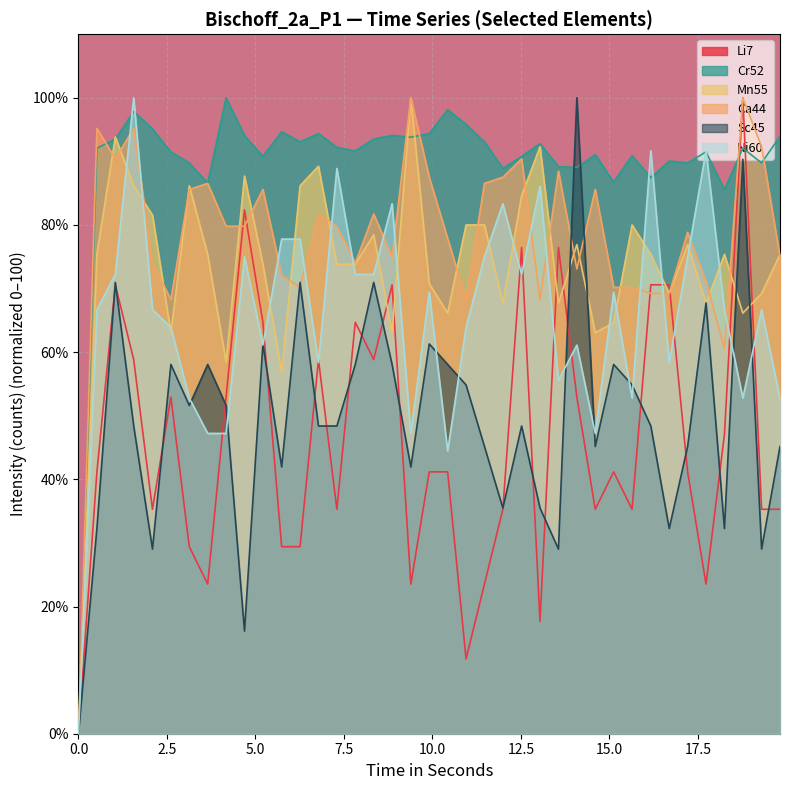

What position from the right is 12.52?

15